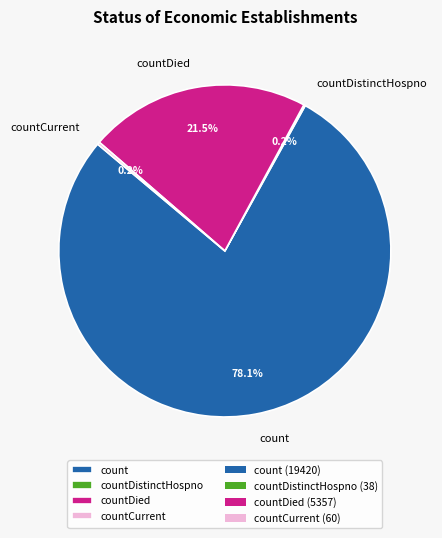

What is the largest slice in the pie chart?

count